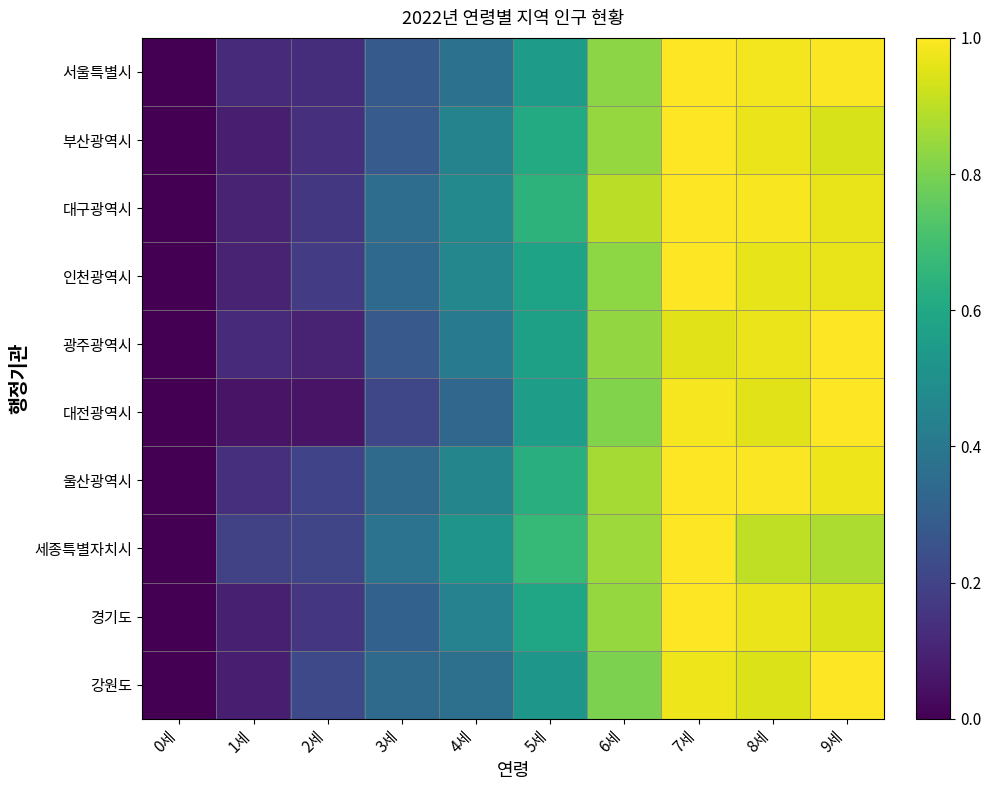

Between 4세 and 7세, which is larger?

7세